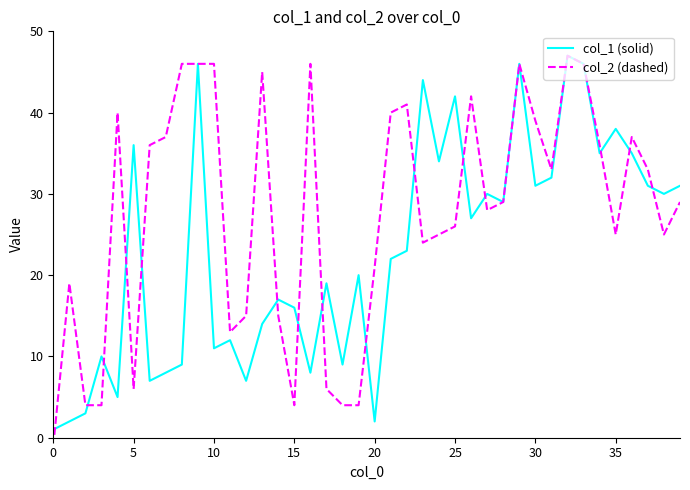

Does the chart display data point markers on the line(s)?

No